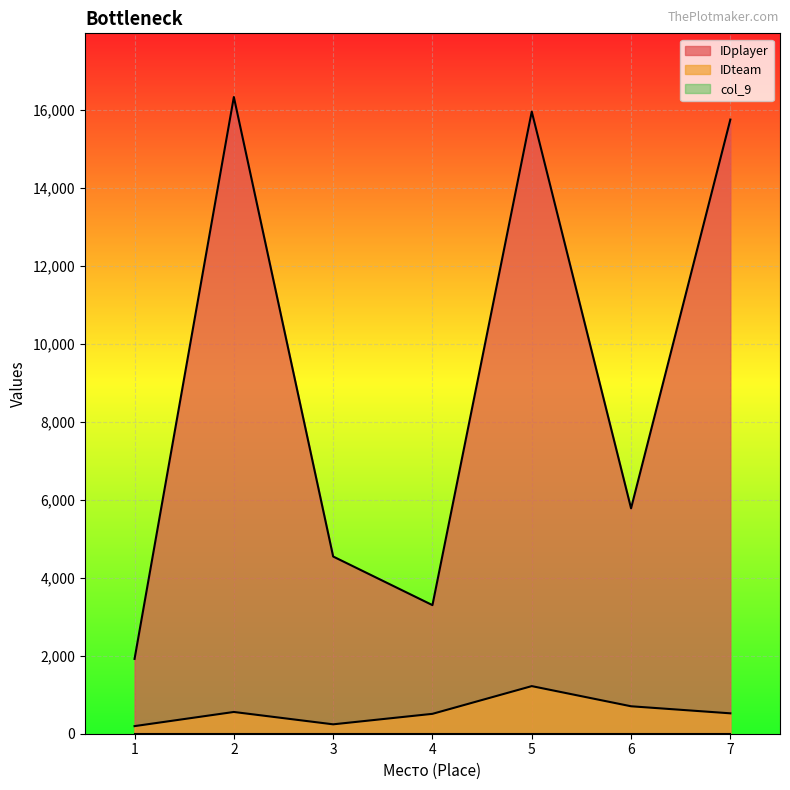

True or false: IDplayer and IDteam intersect in this chart.

False